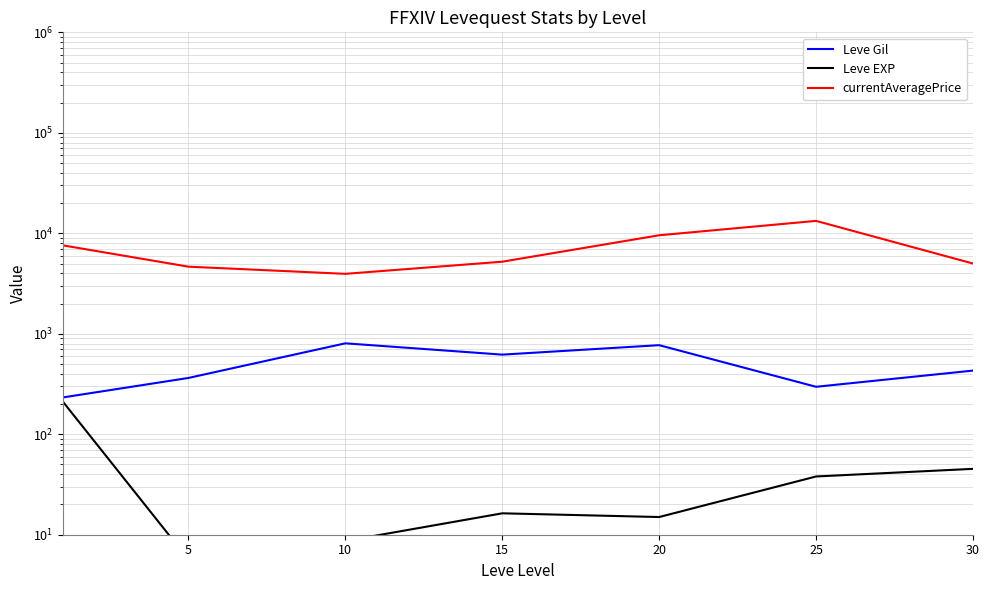

The value of Leve Gil at 10 is 401.1. True or false?

False